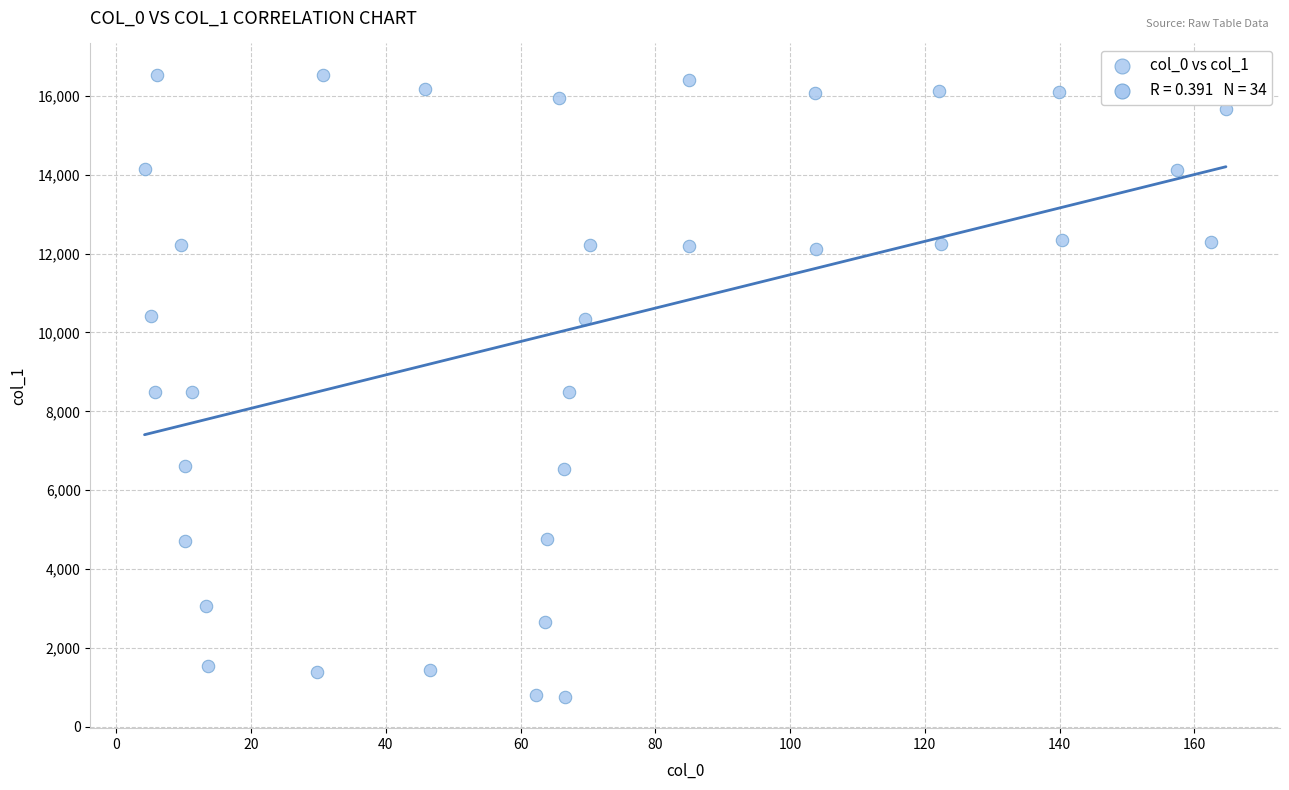

What is the range of Y values (max minus min)?

15794.7